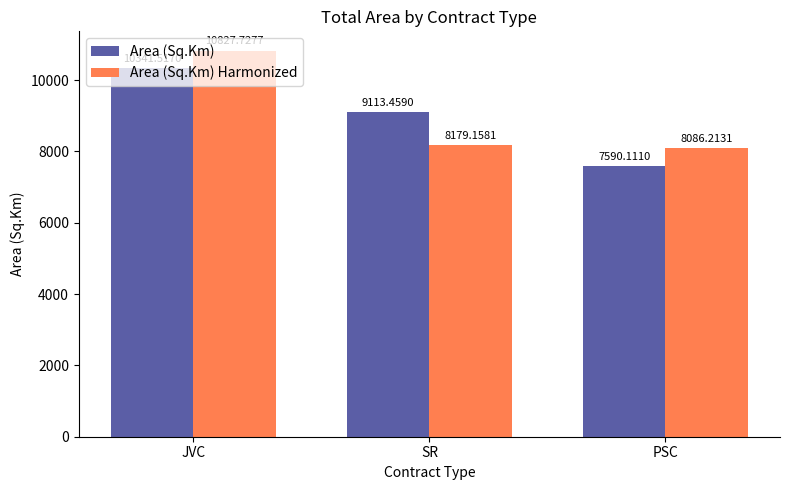

What is the sum of all Area (Sq.Km) values?

27045.1